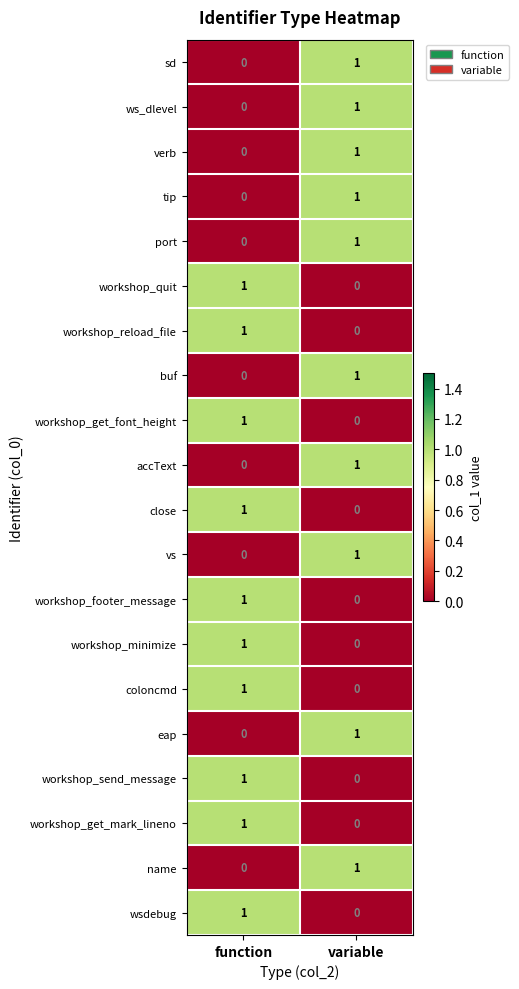

What is the total value across all series at function?

10